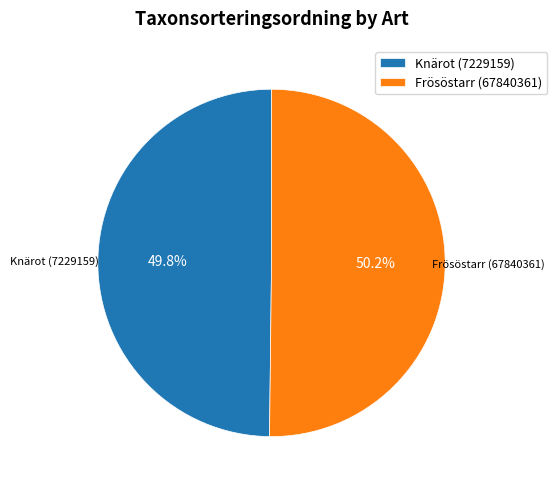

Is there any slice that represents more than half of the pie?

Yes